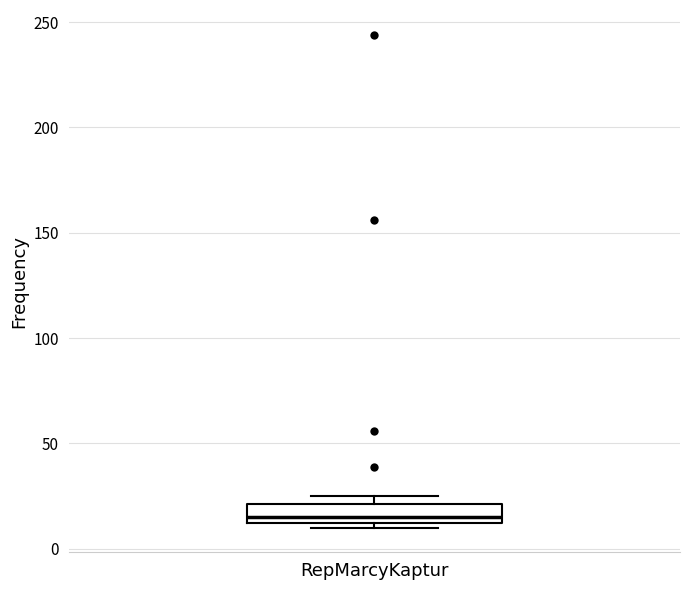

Transcribe this box plot: give where the median line is, the range the box spans, and where the two whiskers end, as read against the y-axis. The values are not printed on the chart, so give them approximately, as read against the axis.

median 15, box 10 to 20, whiskers 10 (just below the box's lower edge) to 25